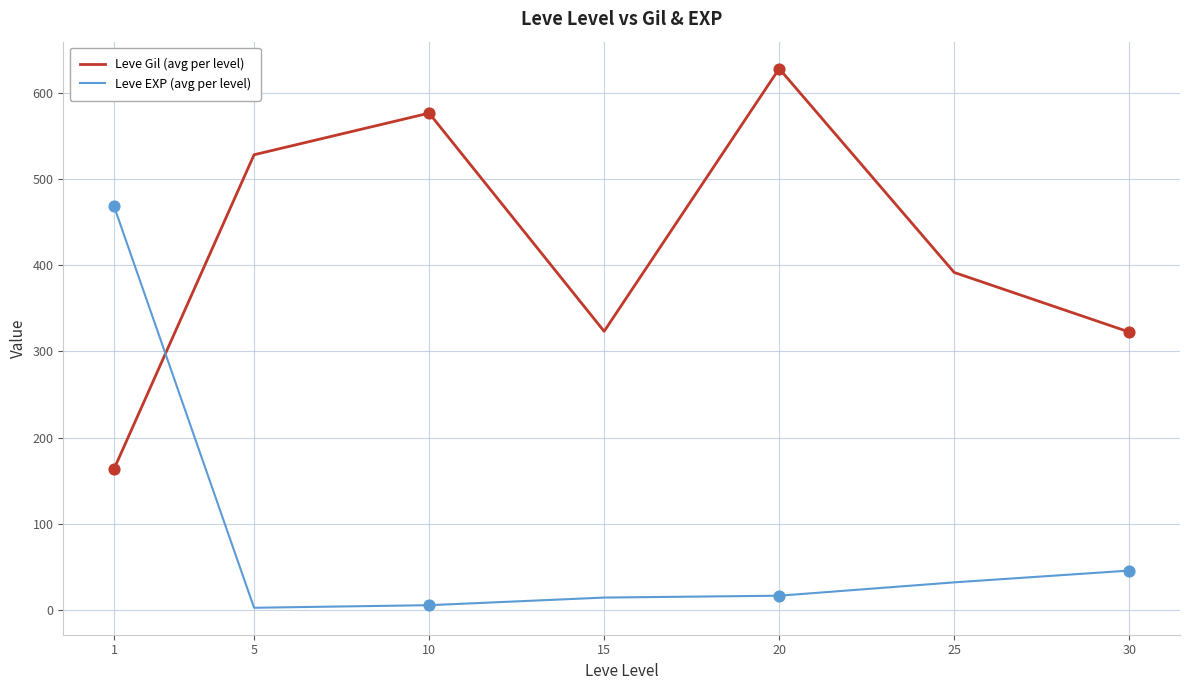

Which series changed the most between 10 and 30?

Leve Gil (avg per level)